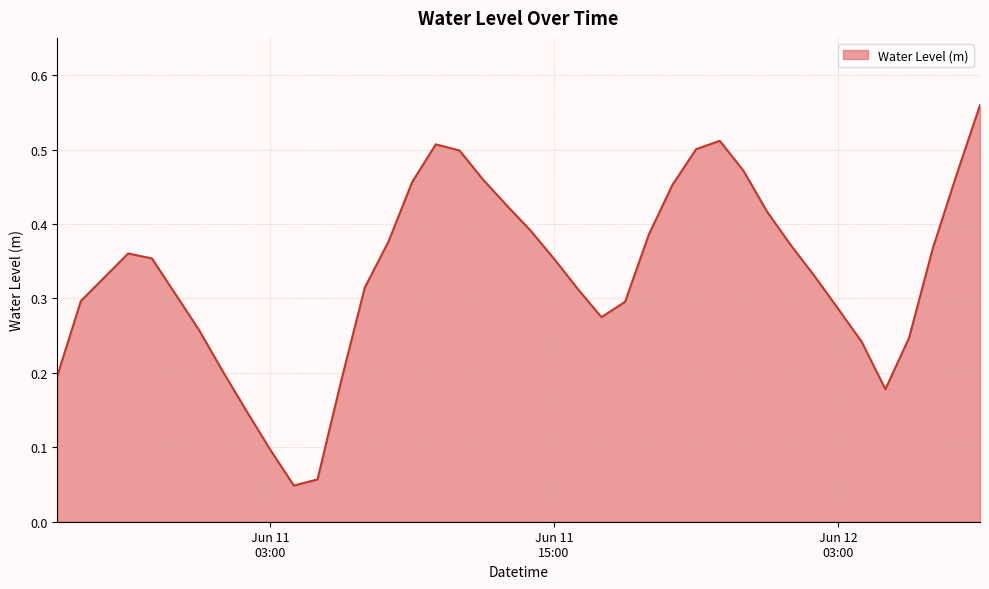

What is the average value?

0.3